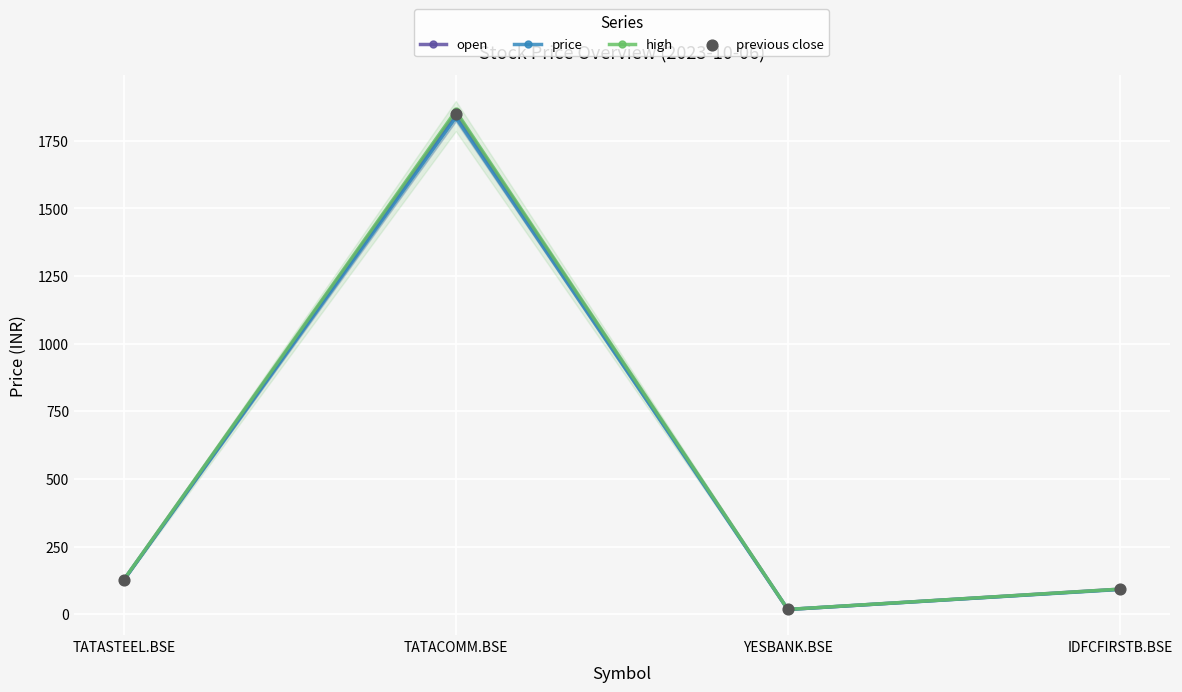

What are all the series names shown in the legend?

open, price, high, previous close